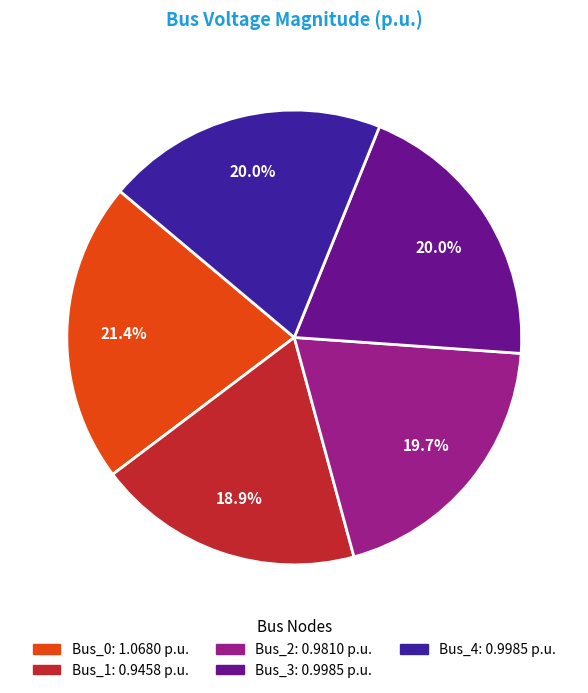

Which category has the biggest portion of the pie?

Bus_0